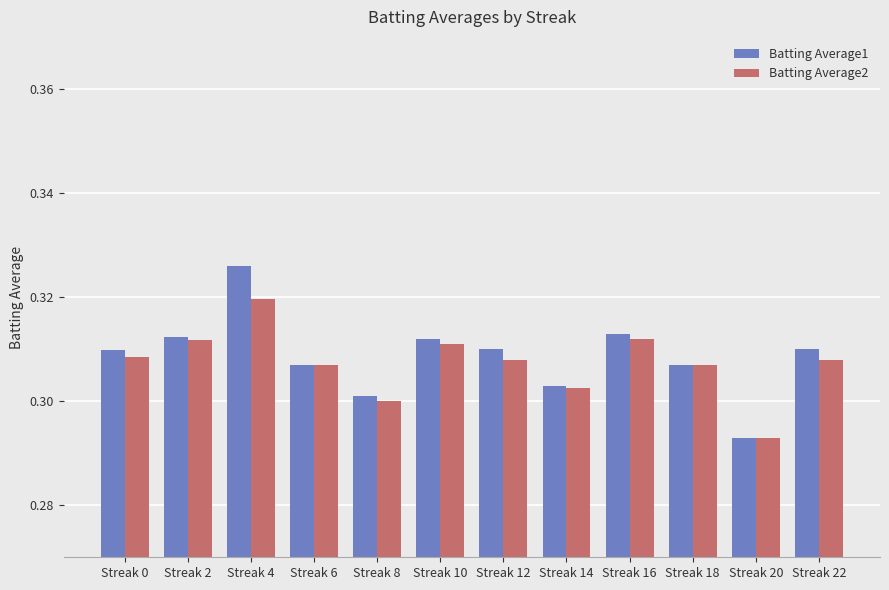

Which series has the largest range (max minus min)?

Batting Average1